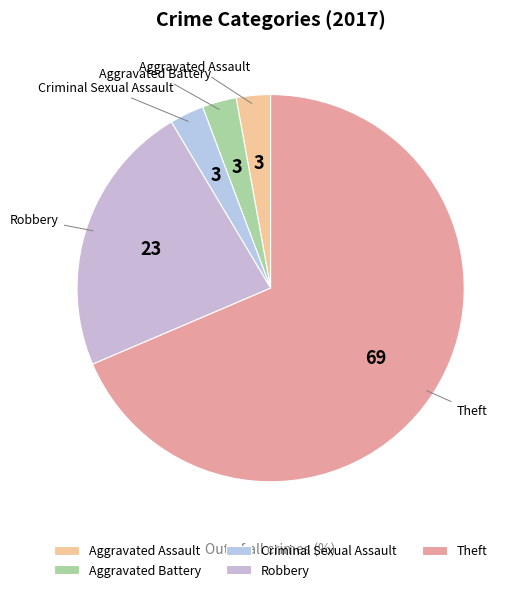

Is it true that Robbery is 23% of the pie?

True